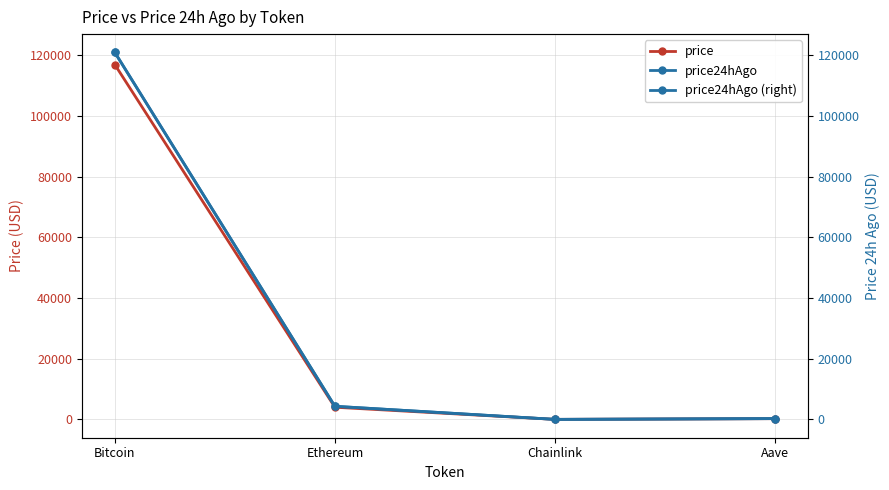

True or false: price24hAgo (right) and price cross at least once.

False